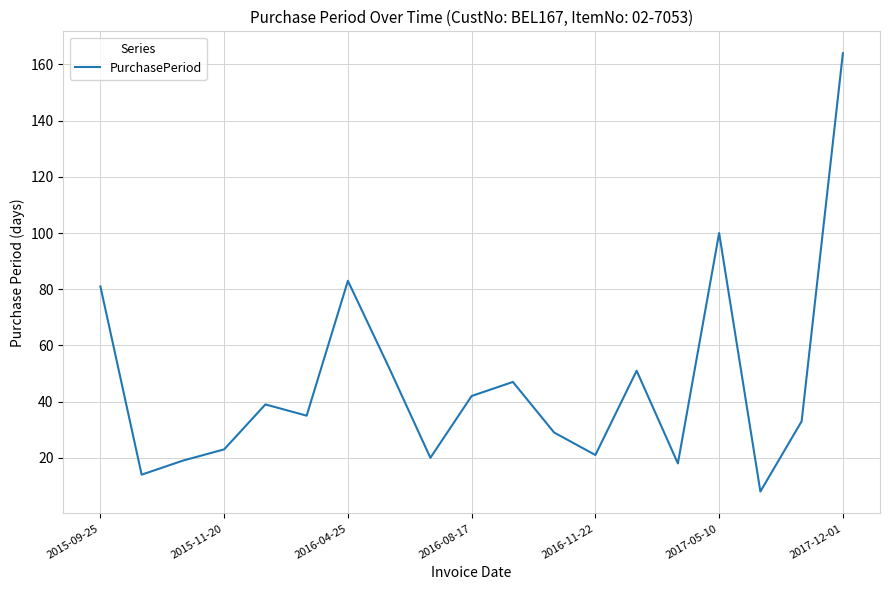

Reading left to right, what are all the values shown in this chart?

81	14	19	23	39	35	83	52	20	42	47	29	21	51	18	100	8	33	164